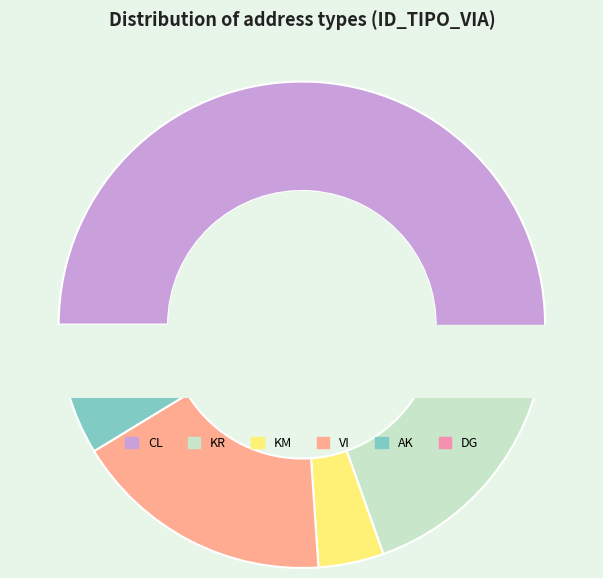

Is it true that AK is 13% of the pie?

False